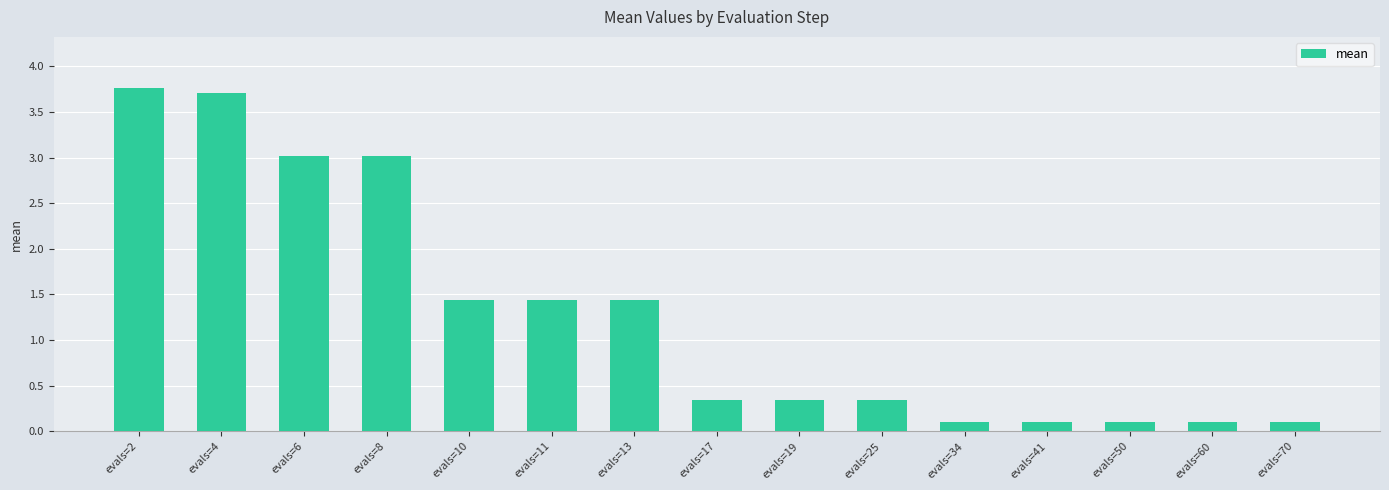

What is the maximum value shown in the chart?

3.8